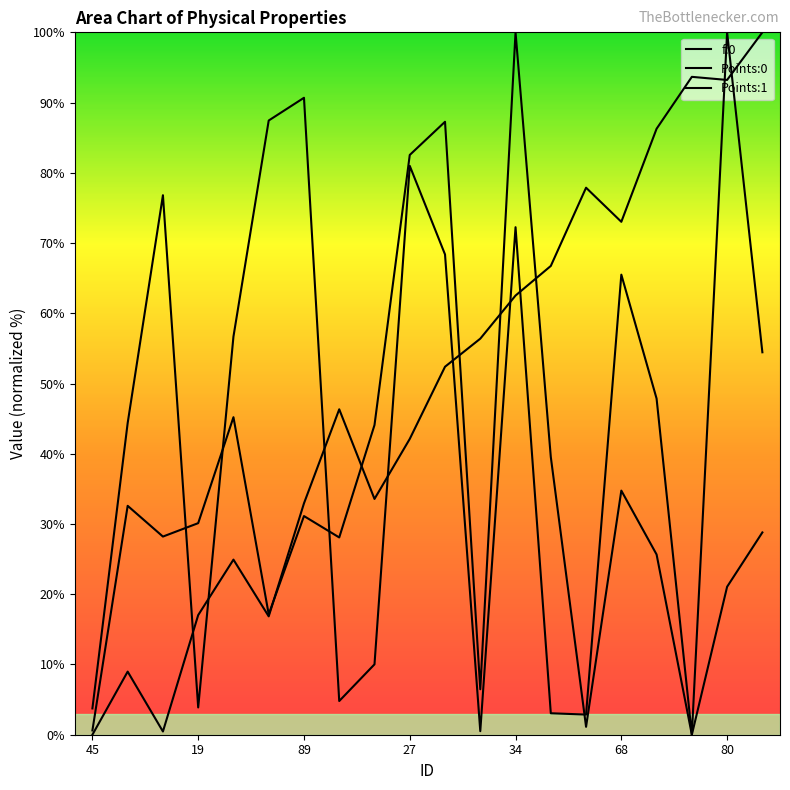

Is this an area chart (filled region under the line)?

No